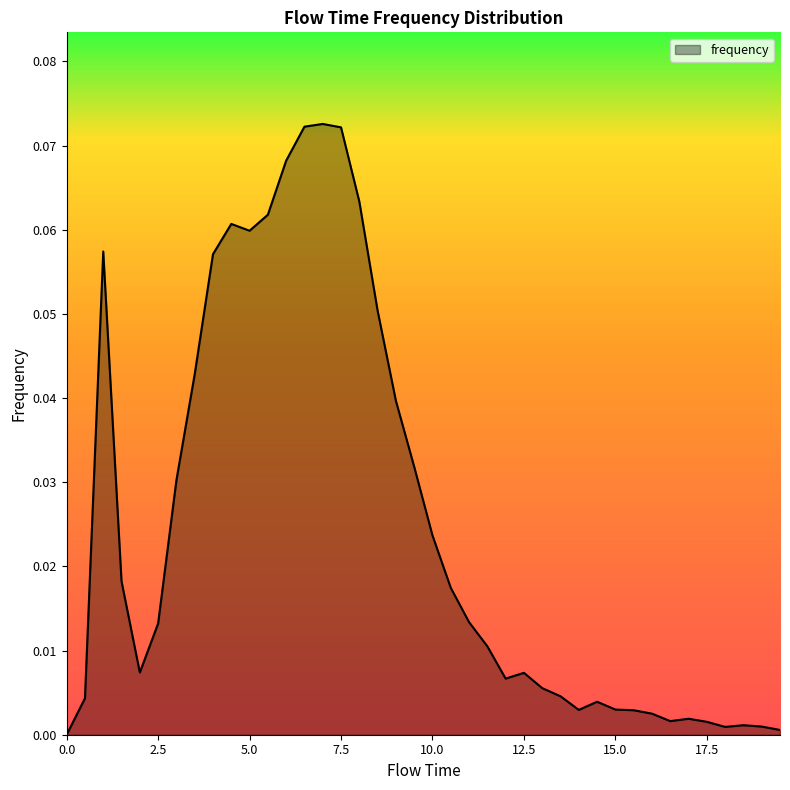

Reading right to left, transcribe all the data shown in this chart.

19.5=0.0	19.0=0.0	18.5=0.0	18.0=0.0	17.5=0.0	17.0=0.0	16.5=0.0	16.0=0.0	15.5=0.0	15.0=0.0	14.5=0.0	14.0=0.0	13.5=0.0	13.0=0.0	12.5=0.0	12.0=0.0	11.5=0.0	11.0=0.0	10.5=0.0	10.0=0.0	9.5=0.0	9.0=0.0	8.5=0.1	8.0=0.1	7.5=0.1	7.0=0.1	6.5=0.1	6.0=0.1	5.5=0.1	5.0=0.1	4.5=0.1	4.0=0.1	3.5=0.0	3.0=0.0	2.5=0.0	2.0=0.0	1.5=0.0	1.0=0.1	0.5=0.0	0.0=0.0